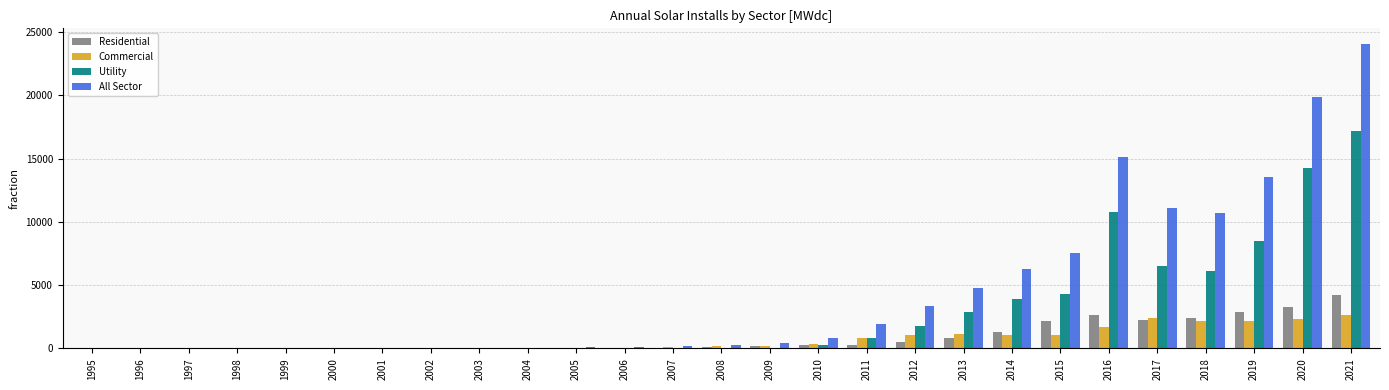

What is the difference between the Residential values at 2021 and 1996?

4250.7